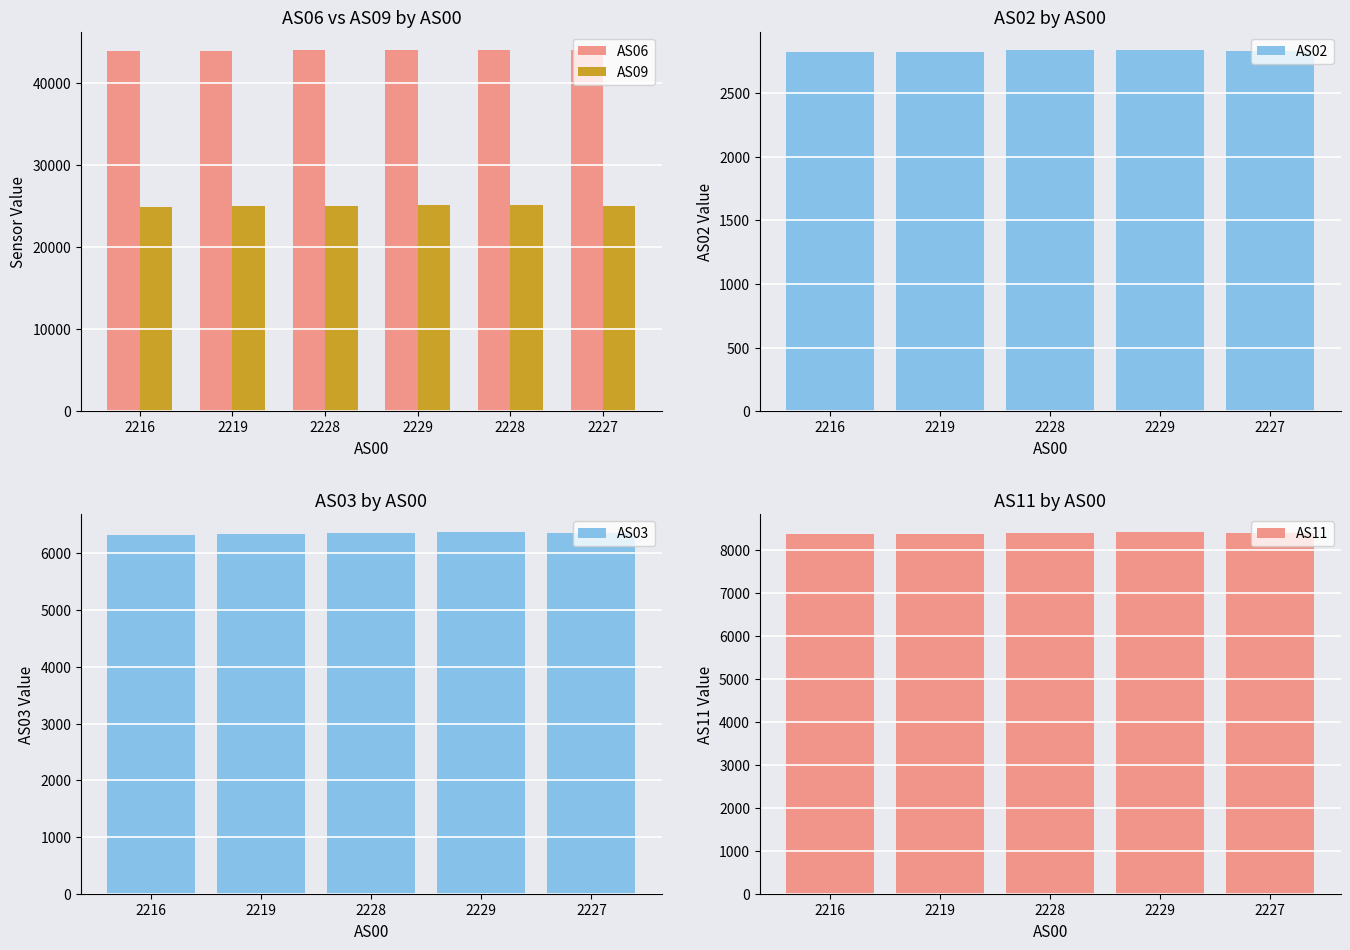

What is the total value across all series at 2216?

86310